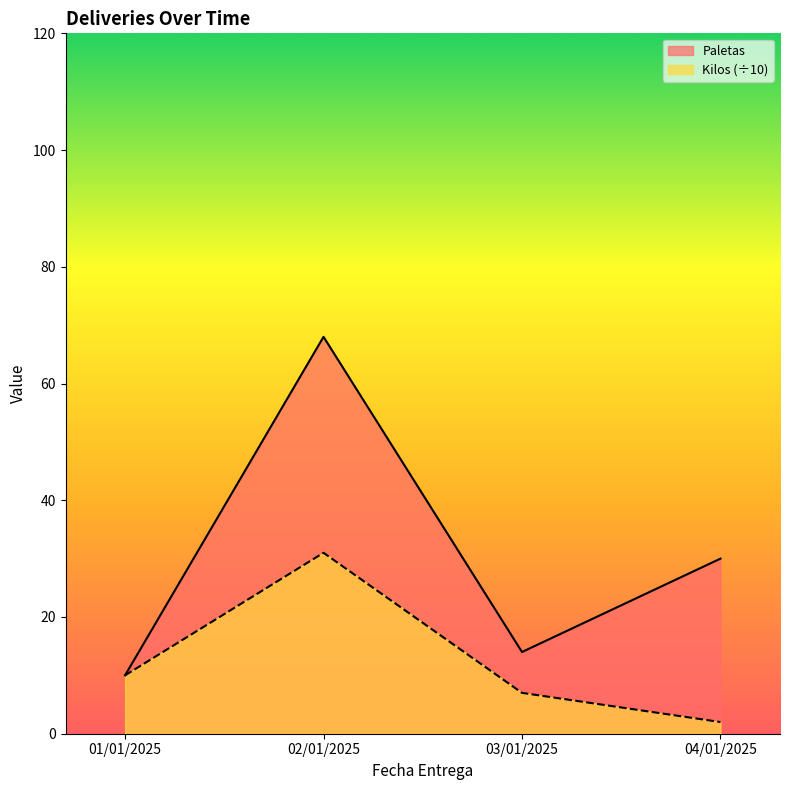

What is the difference between the maximum and minimum values in the Paletas series?

58